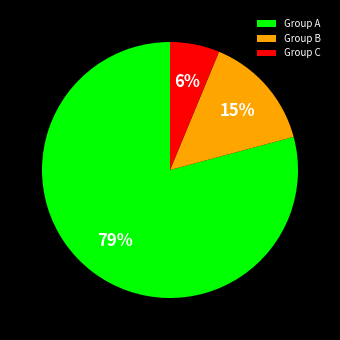

To the nearest percent, what is the difference between the largest and smallest slice percentages?

73%